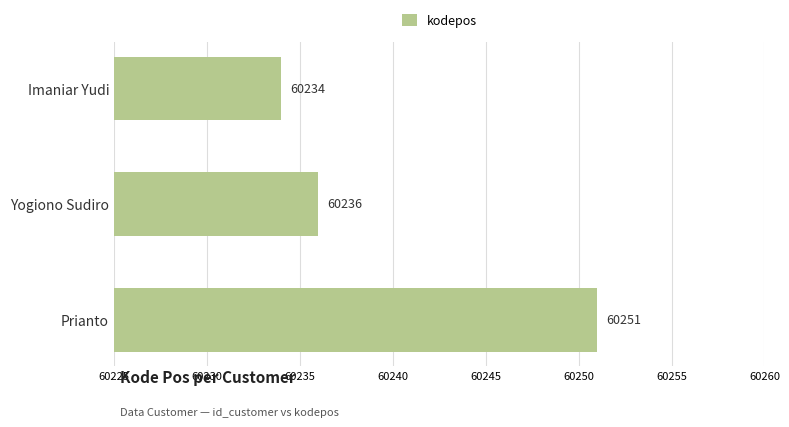

Where is the data nearest to the value 60242?

Yogiono Sudiro